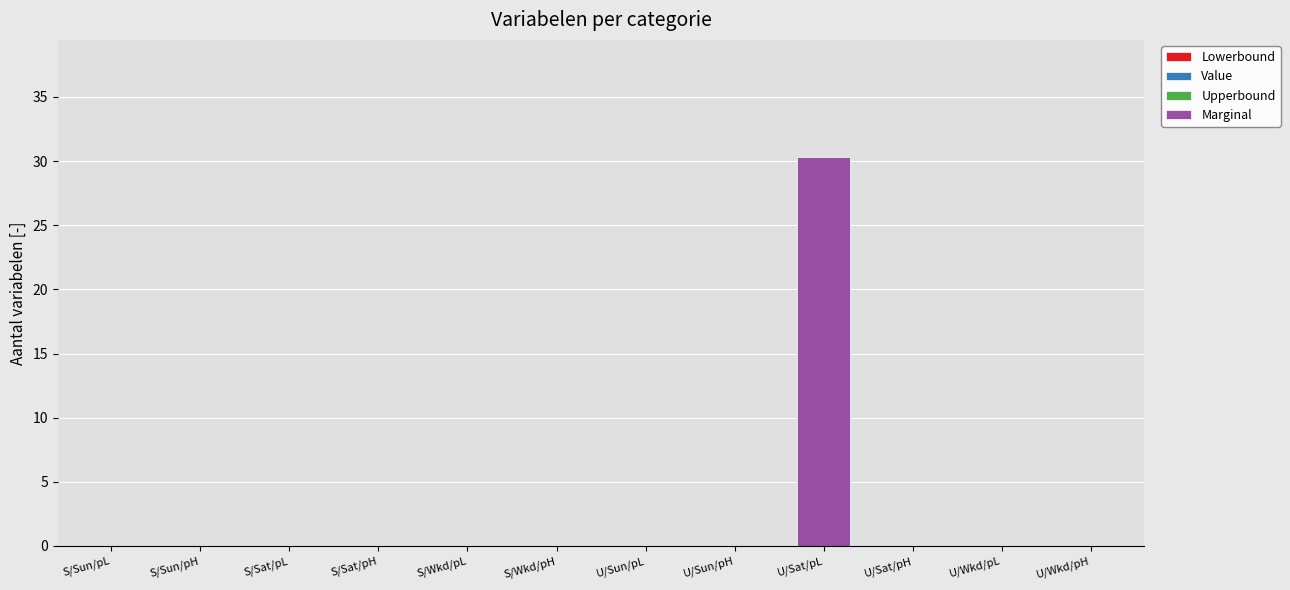

Reading left to right, extract all data points from this chart.

S/Sun/pL=0.0	S/Sun/pH=0.0	S/Sat/pL=0.0	S/Sat/pH=0.0	S/Wkd/pL=0.0	S/Wkd/pH=0.0	U/Sun/pL=0.0	U/Sun/pH=0.0	U/Sat/pL=30.3	U/Sat/pH=0.0	U/Wkd/pL=0.0	U/Wkd/pH=0.0